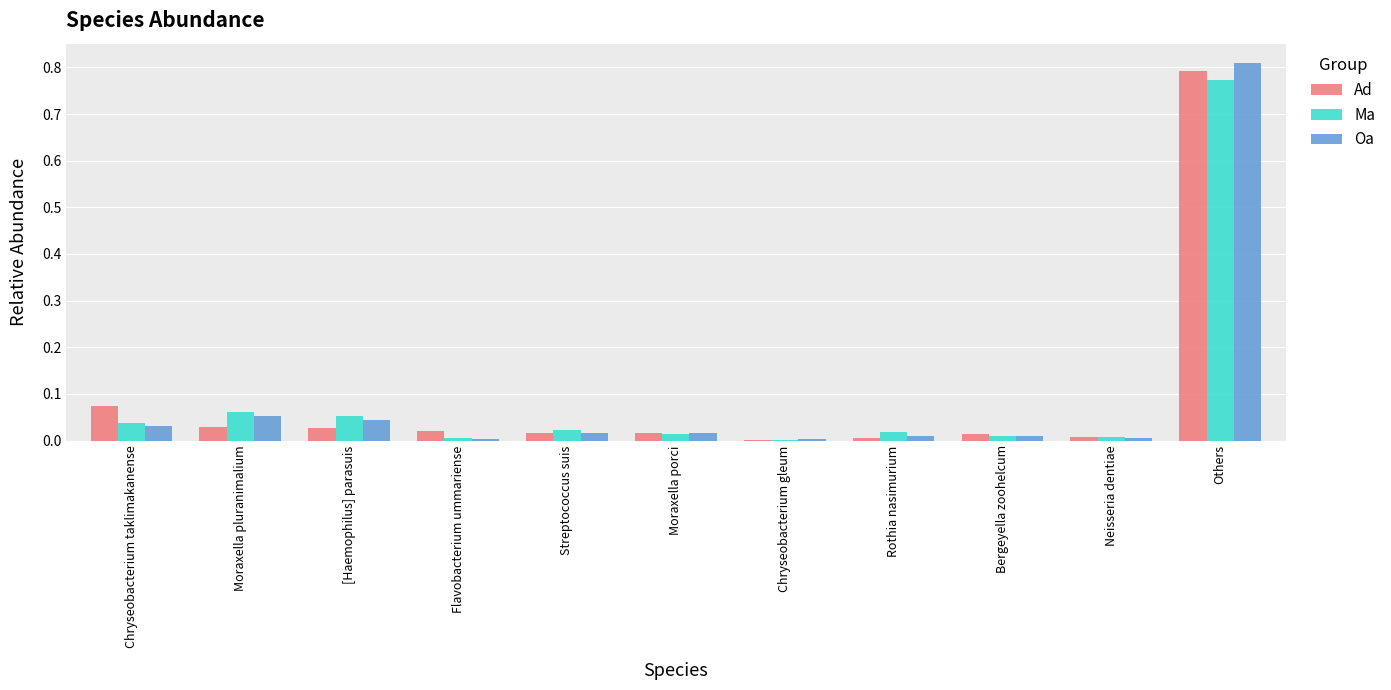

At which category is the sum across all series the highest?

Others